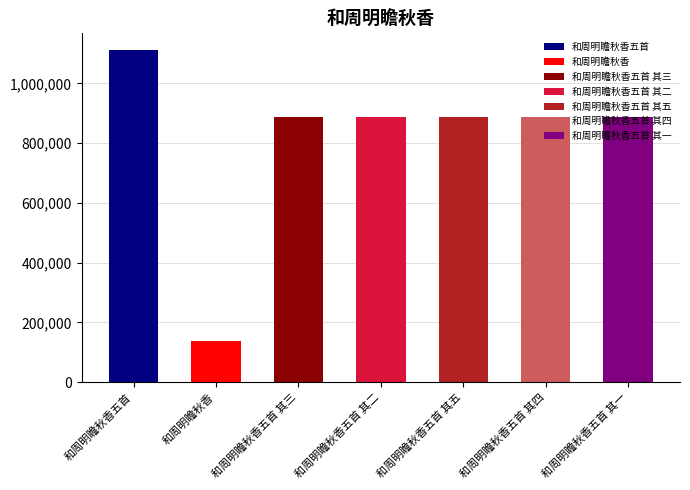

What is the value of the 1st bar from the left?

1111801